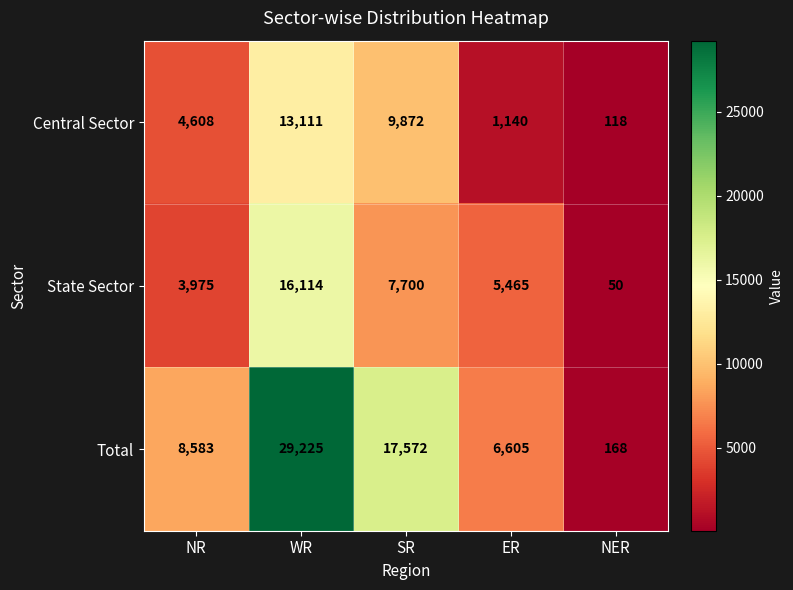

True or false: Central Sector has a value of 118 at NER.

True